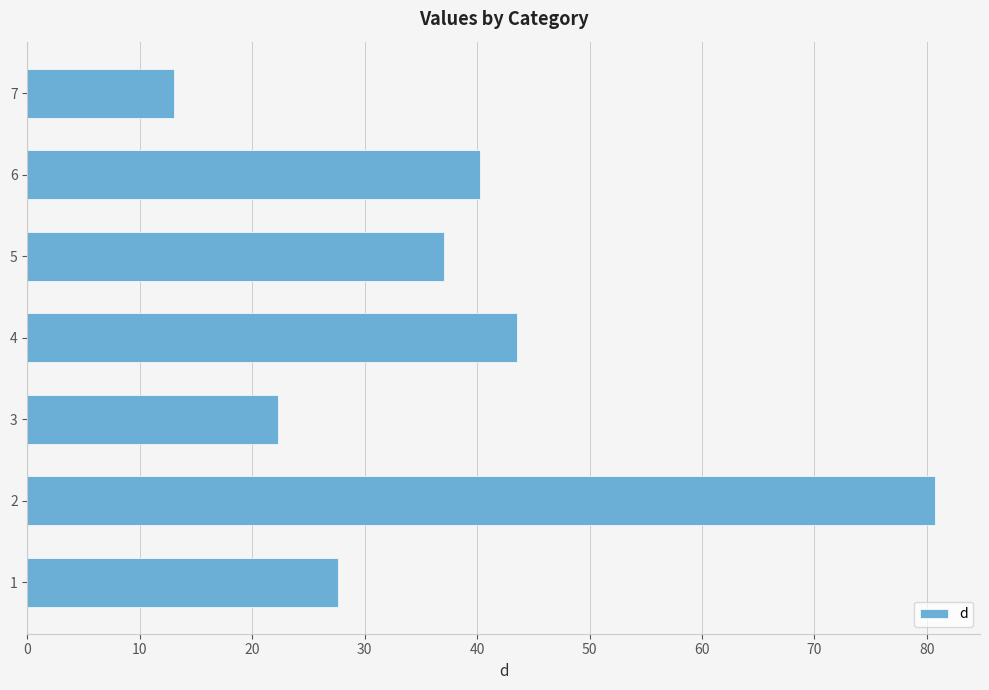

What is the sum of all values?

264.4